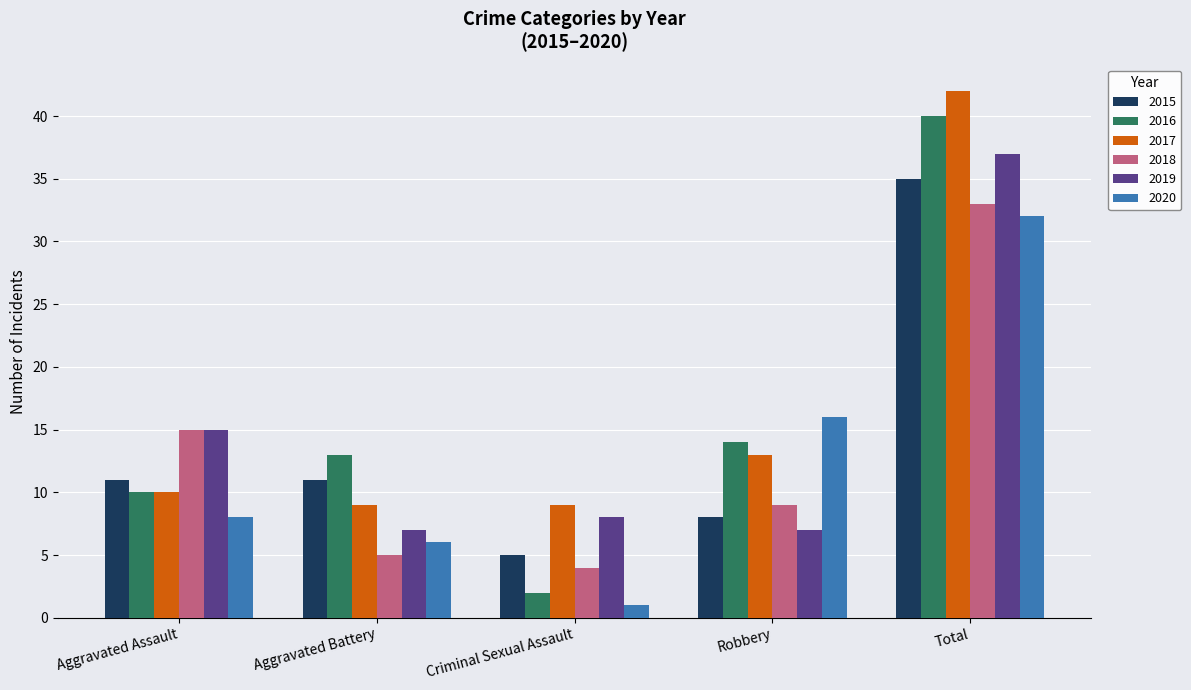

Reading left to right, extract all data points from this chart.

2015: Aggravated Assault=11	Aggravated Battery=11	Criminal Sexual Assault=5	Robbery=8	Total=35
2016: Aggravated Assault=10	Aggravated Battery=13	Criminal Sexual Assault=2	Robbery=14	Total=40
2017: Aggravated Assault=10	Aggravated Battery=9	Criminal Sexual Assault=9	Robbery=13	Total=42
2018: Aggravated Assault=15	Aggravated Battery=5	Criminal Sexual Assault=4	Robbery=9	Total=33
2019: Aggravated Assault=15	Aggravated Battery=7	Criminal Sexual Assault=8	Robbery=7	Total=37
2020: Aggravated Assault=8	Aggravated Battery=6	Criminal Sexual Assault=1	Robbery=16	Total=32